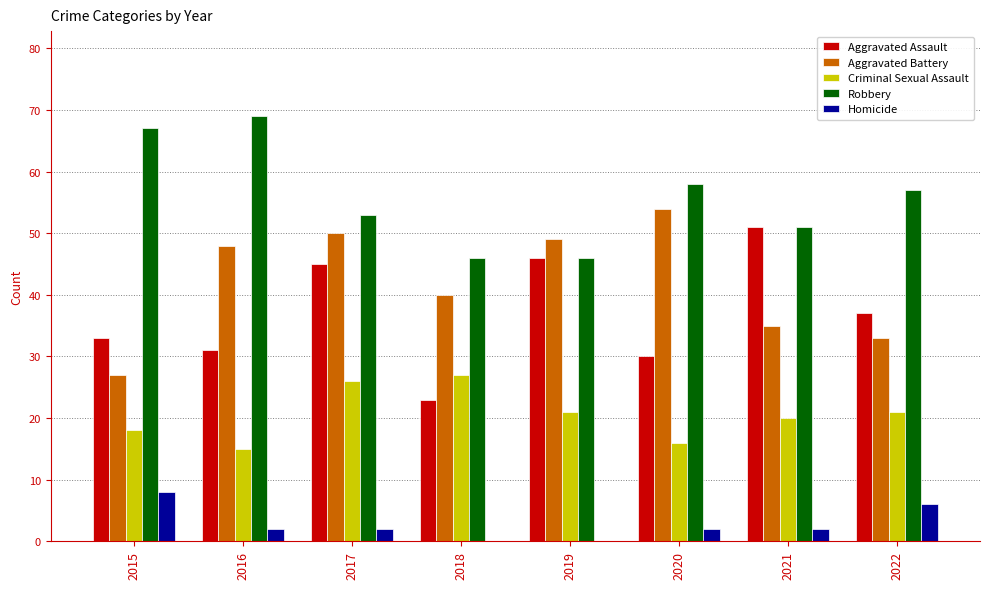

What is the difference between the Aggravated Assault values at 2022 and 2018?

14